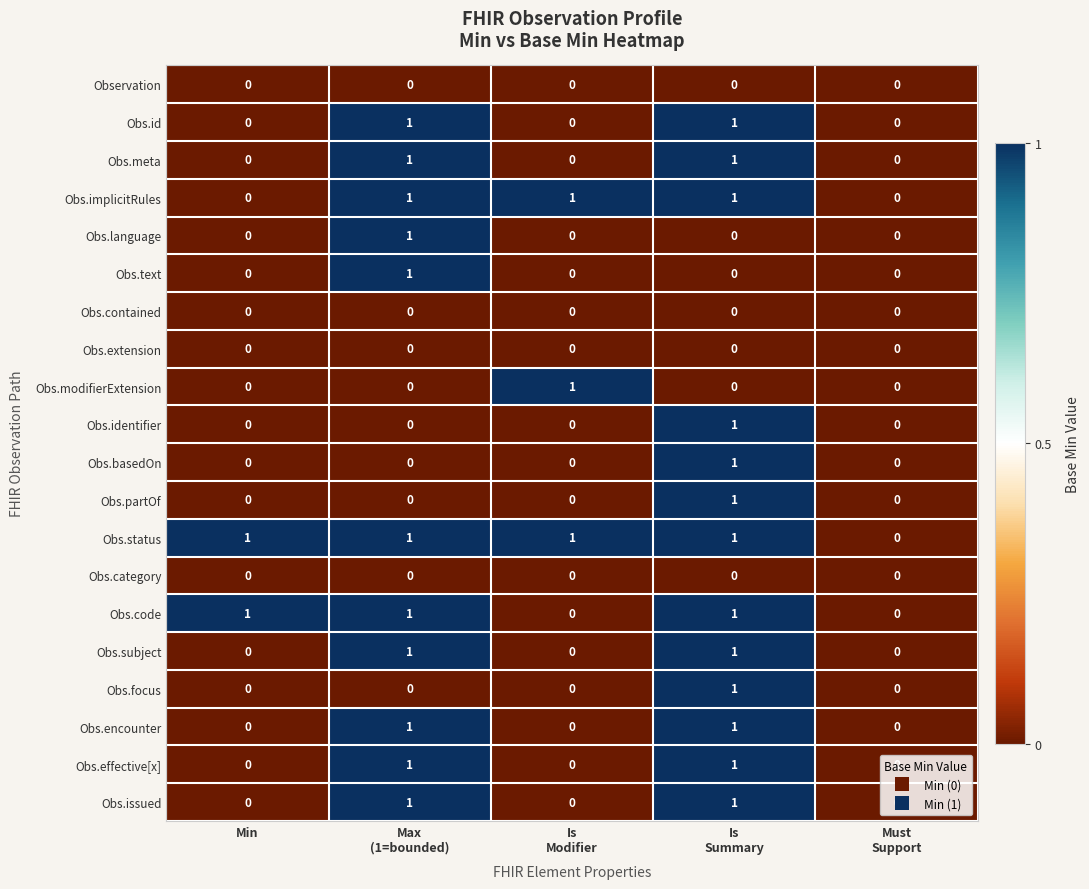

How many Obs.subject values are between 0 and 1?

5